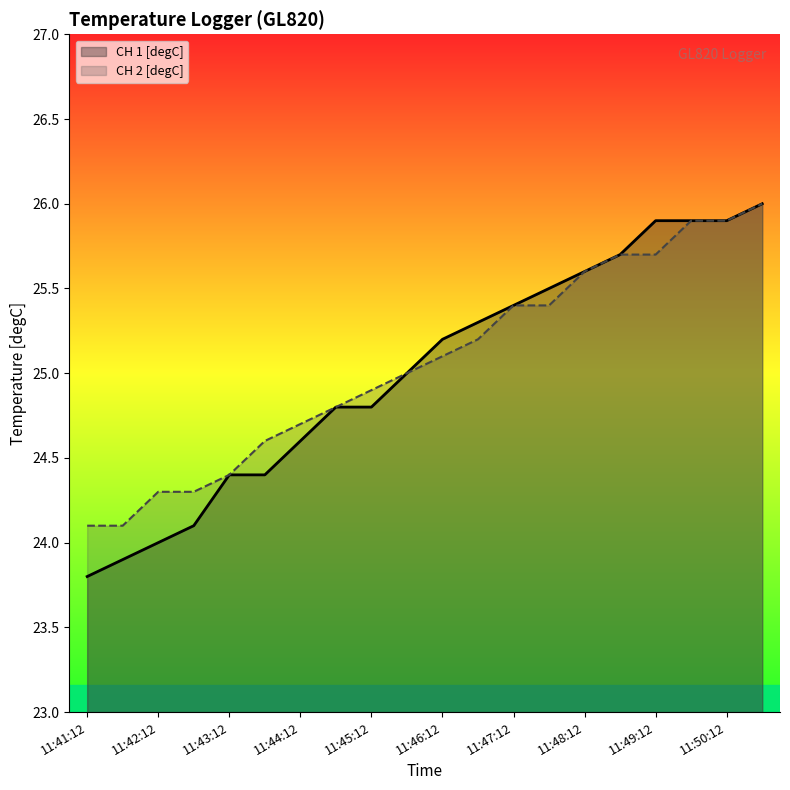

True or false: CH 1 [degC] and CH 2 [degC] intersect in this chart.

False